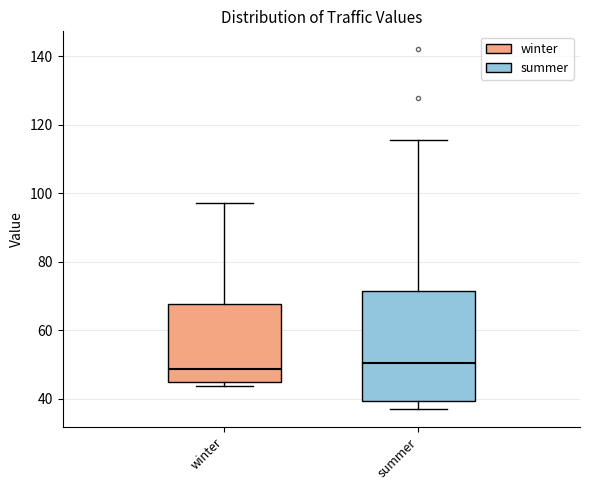

Reading left to right, transcribe this box plot: for each box, give where its median line is, the range the box spans, and where its two whiskers end, as read against the y-axis. The values are not printed on the chart, so give them approximately, as read against the axis.

winter: median 48, box 46 to 68, whiskers 44 to 98
summer: median 50, box 40 to 72, whiskers 38 to 116